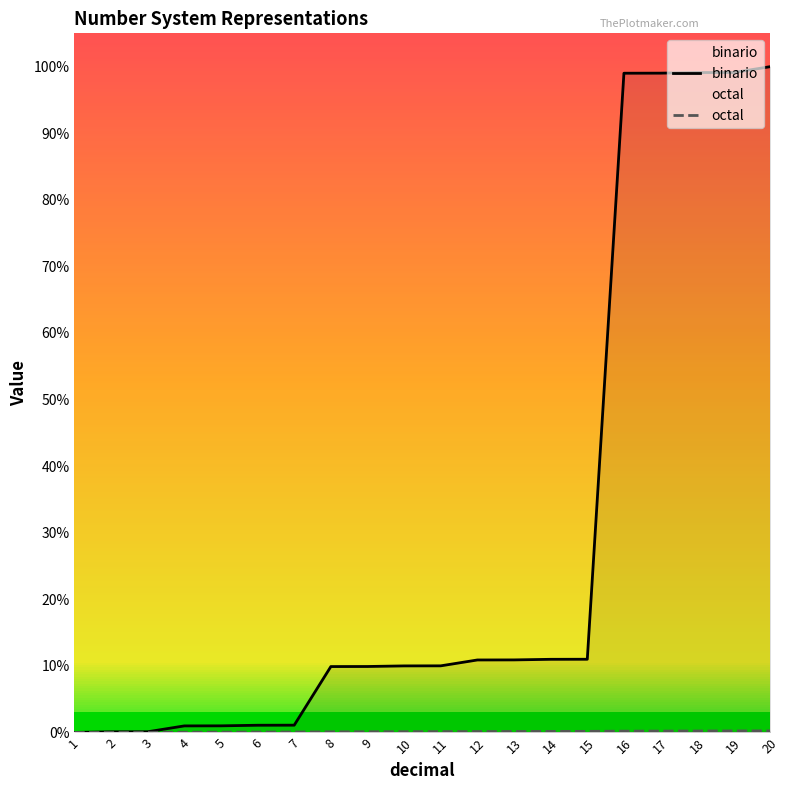

Rank the series at 11 from highest to lowest value.

binario, octal